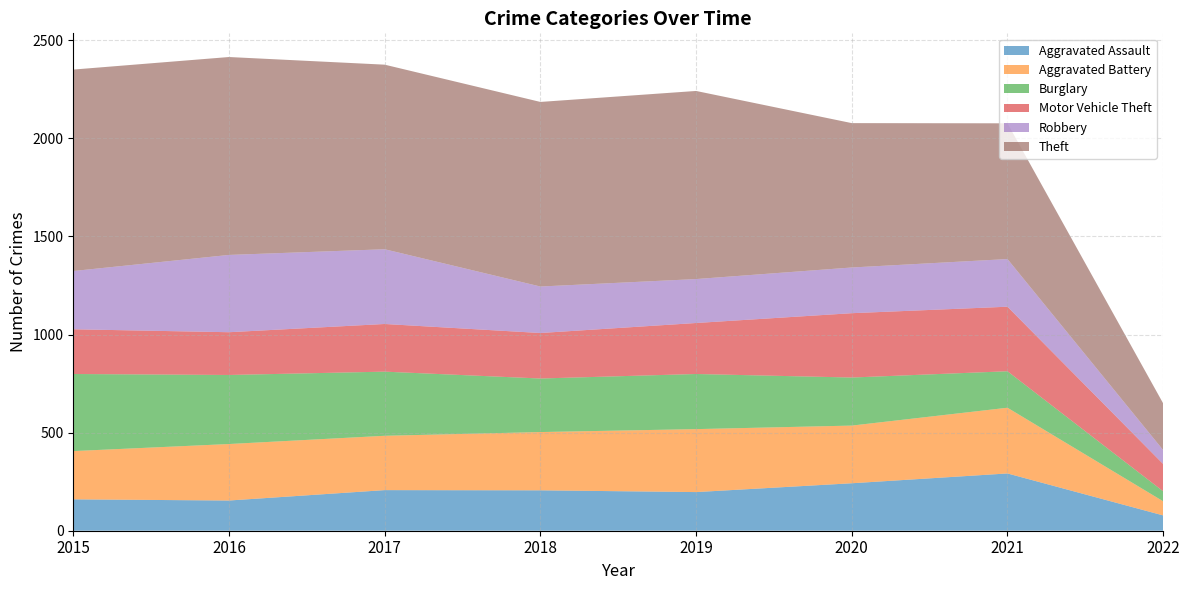

List the series in order of their peak value, lowest first.

Aggravated Assault, Motor Vehicle Theft, Aggravated Battery, Burglary, Robbery, Theft